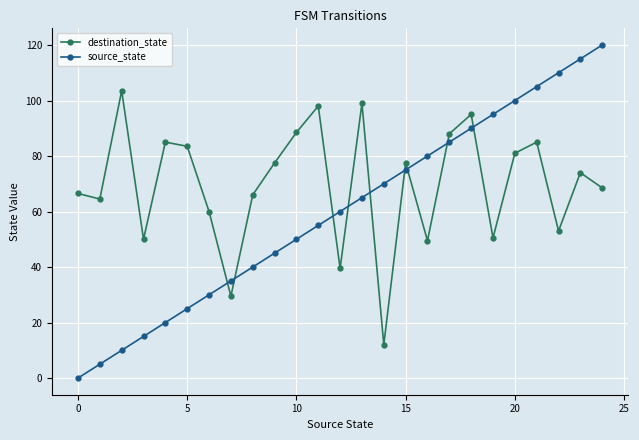

List the series in order of their overall mean, lowest first.

source_state, destination_state